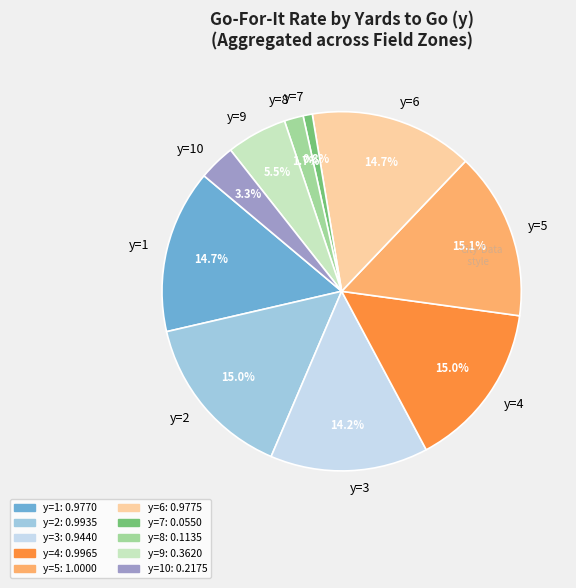

What percentage do y=10 and y=3 together represent?

17.5%